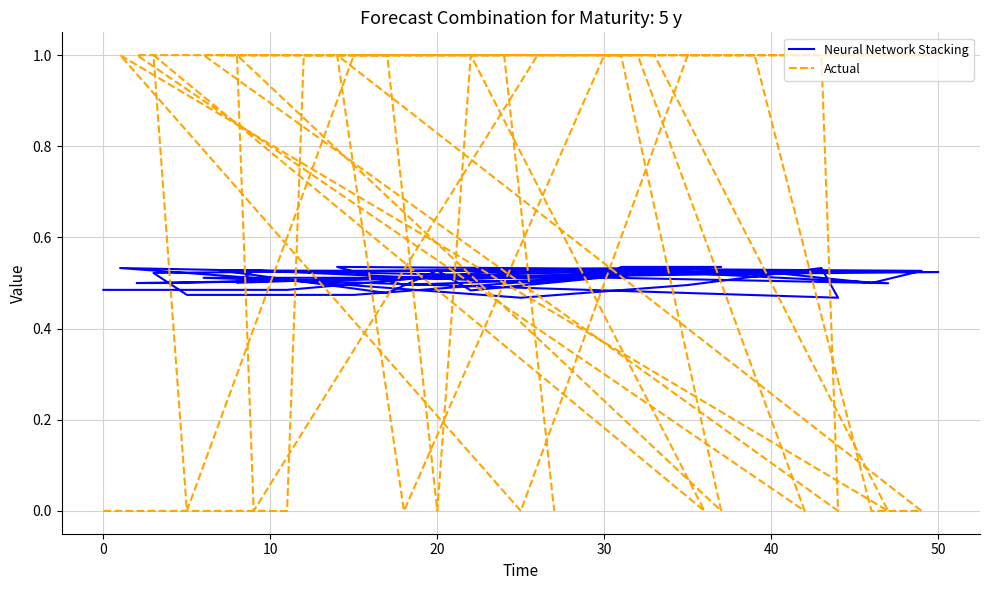

The value of Neural Network Stacking at 40 is 0.5. True or false?

True